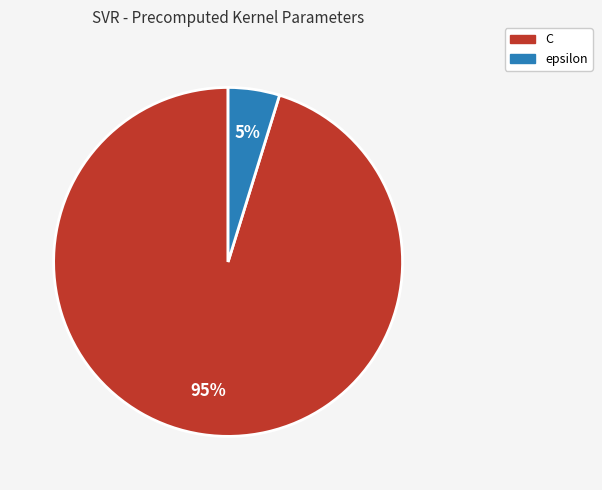

To the nearest percent, what is the difference between the C and epsilon slice percentages?

90%